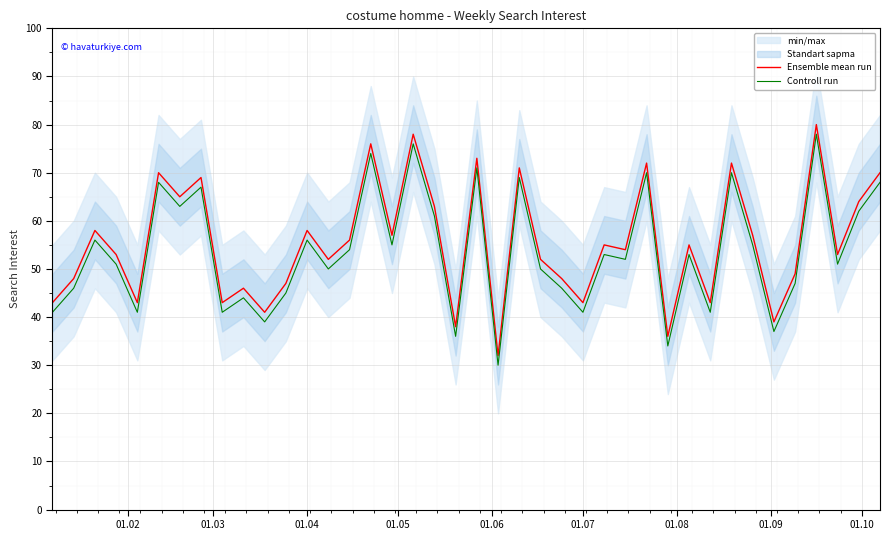

Which series has the largest total across all categories?

Ensemble mean run